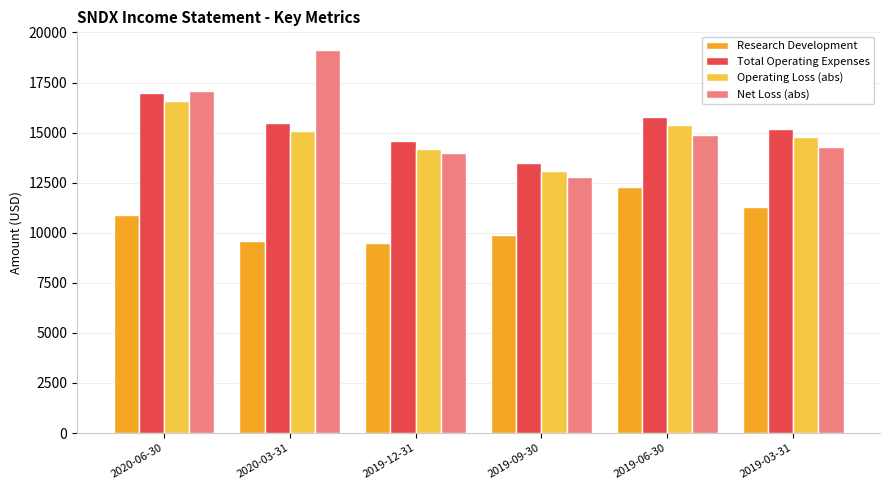

How many values in the Total Operating Expenses series are below 15500?

3